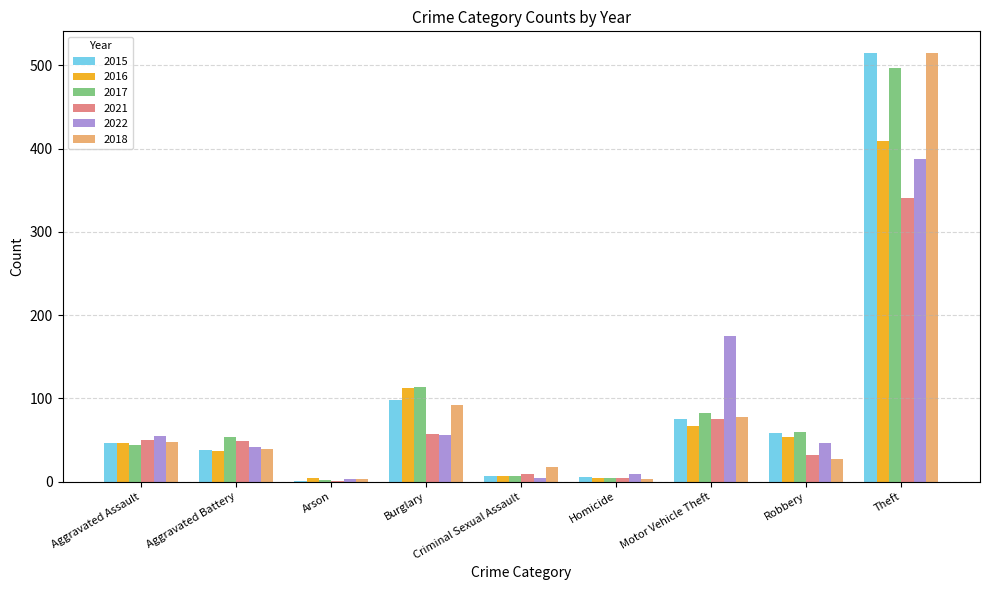

What is the sum of all 2018 values?

823